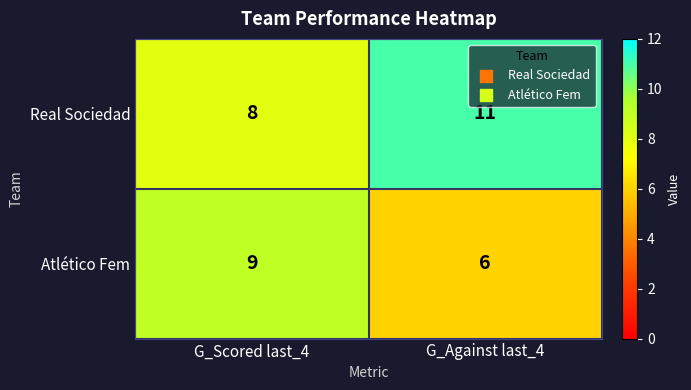

At which label is Atlético Fem closest to 7?

G_Against last_4